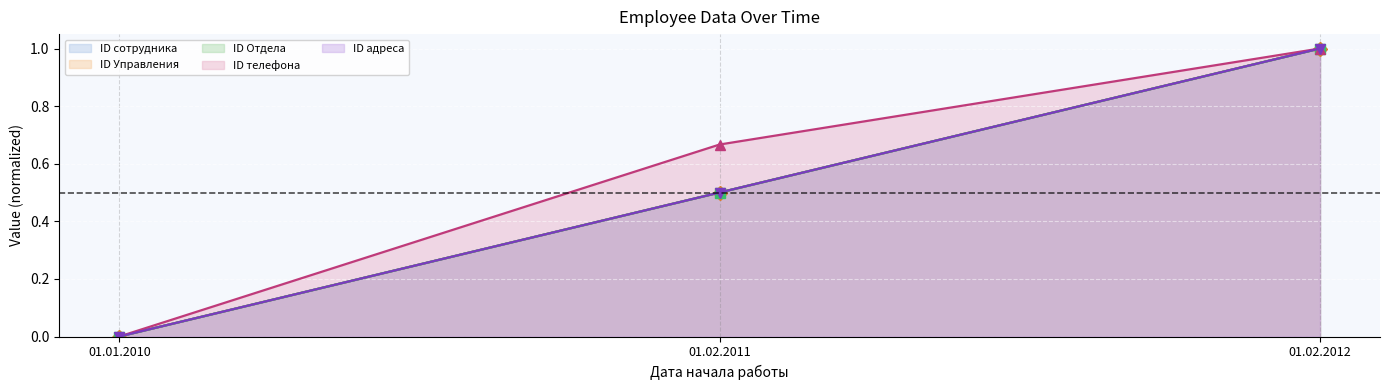

Reading right to left, list all the values displayed in this chart.

ID сотрудника (line): 1.0	0.5	0.0
ID Управления (line): 1.0	0.5	0.0
ID Отдела (line): 1.0	0.5	0.0
ID телефона (line): 1.0	0.7	0.0
ID адреса (line): 1.0	0.5	0.0